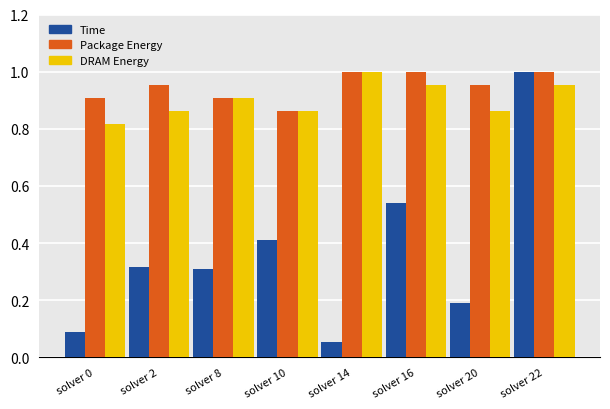

Are the bars grouped side by side (vs. stacked)?

Yes